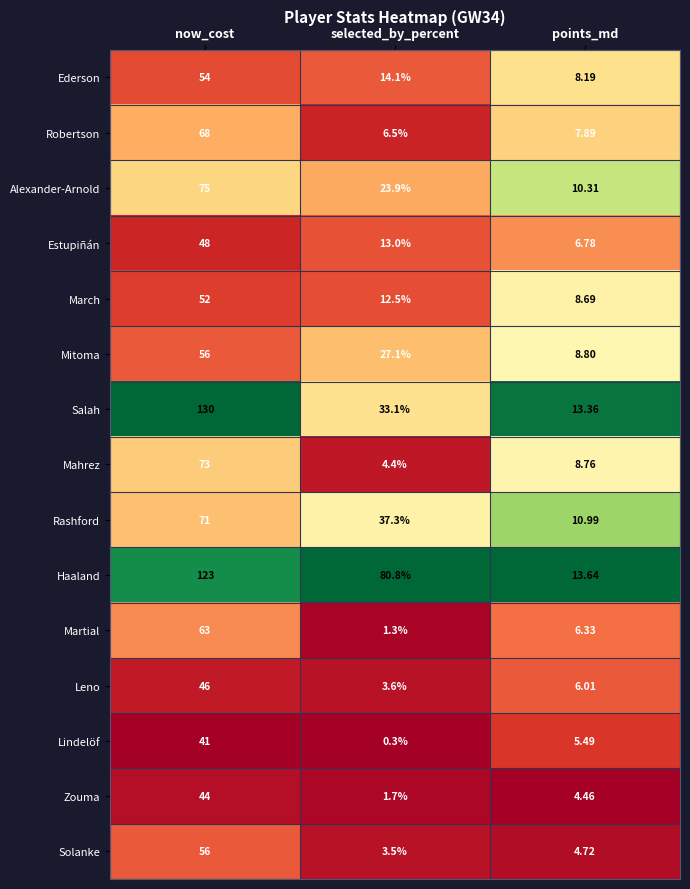

Which series has the widest spread of values?

Salah